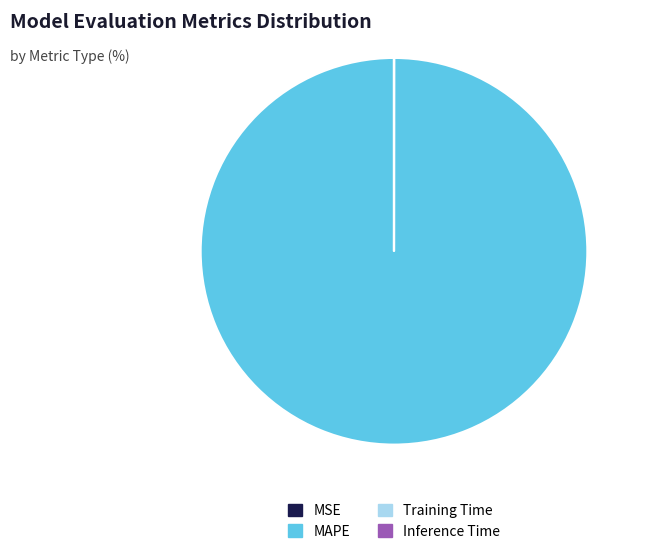

Which slice is the largest?

MAPE